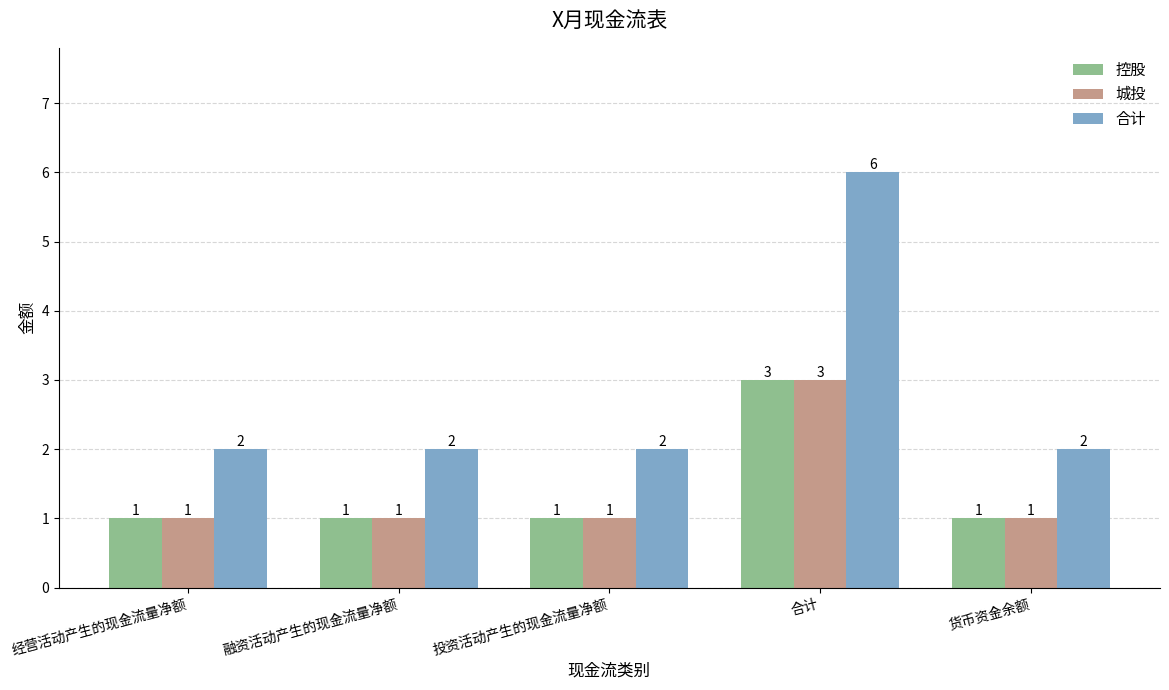

What is the maximum value shown in the chart?

6